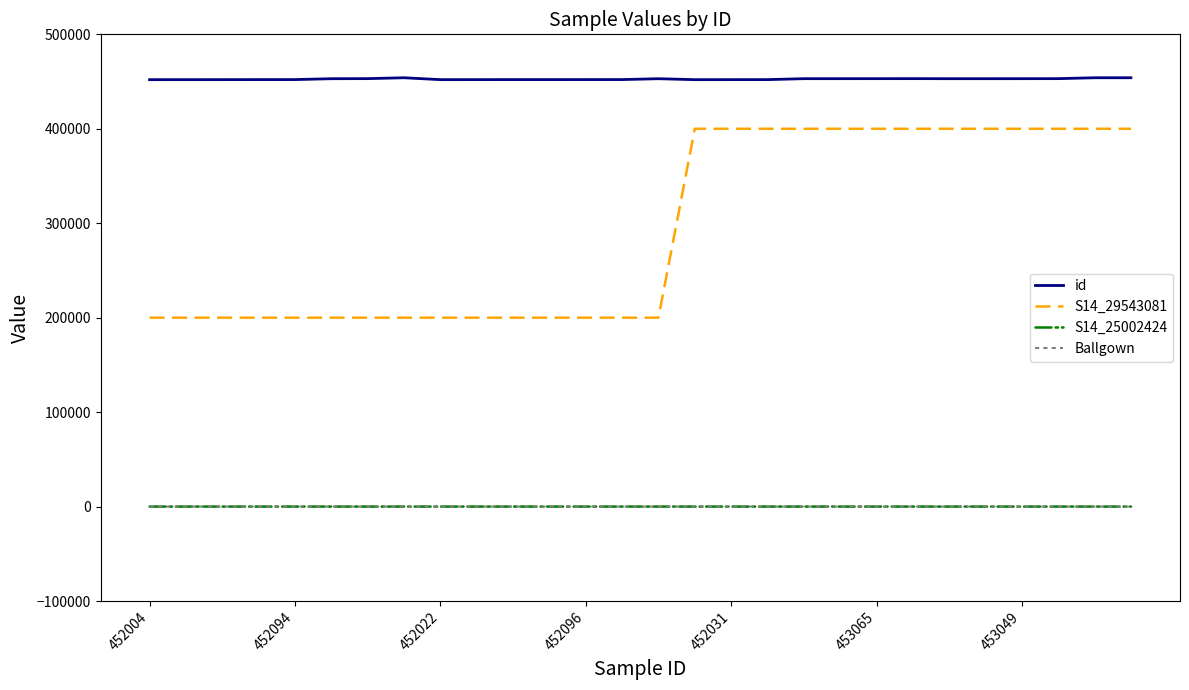

What is the greatest value displayed?

454025